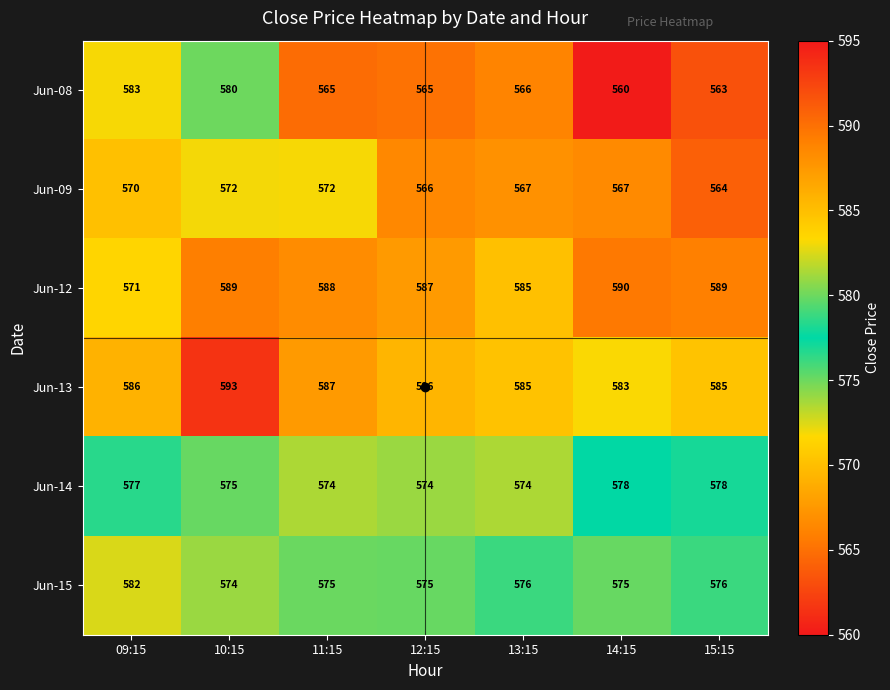

Rank the series at 09:15 from lowest to highest value.

Jun-09, Jun-12, Jun-14, Jun-15, Jun-08, Jun-13